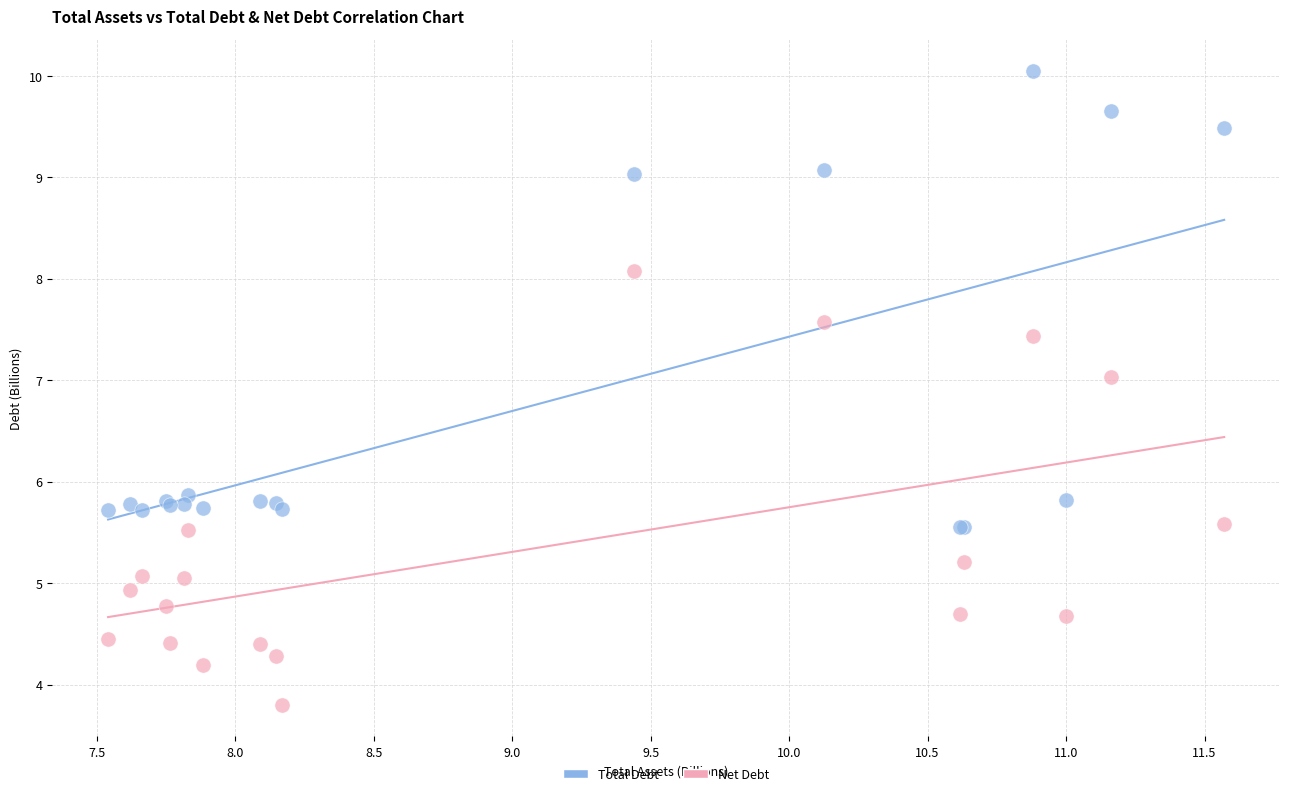

Which series contains the highest Y value?

Total Debt